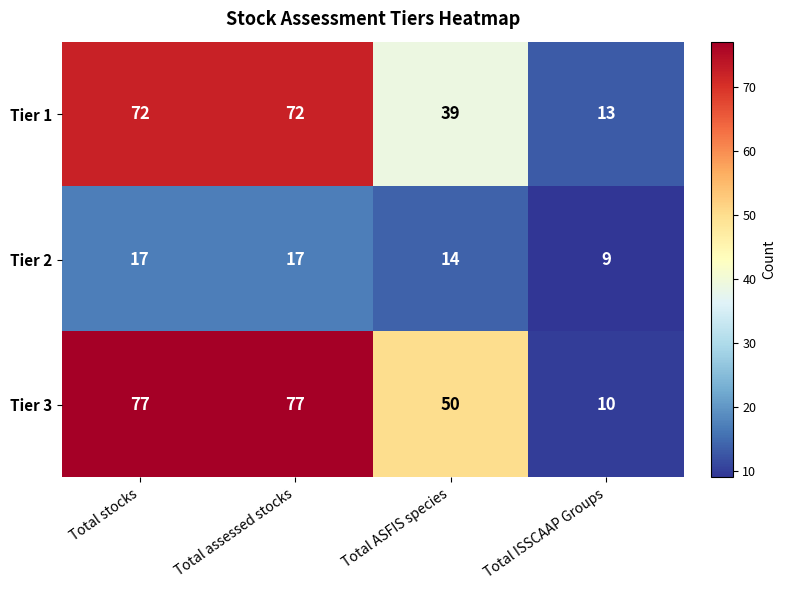

Reading left to right, transcribe all the data shown in this chart.

Tier 1: 72	72	39	13
Tier 2: 17	17	14	9
Tier 3: 77	77	50	10